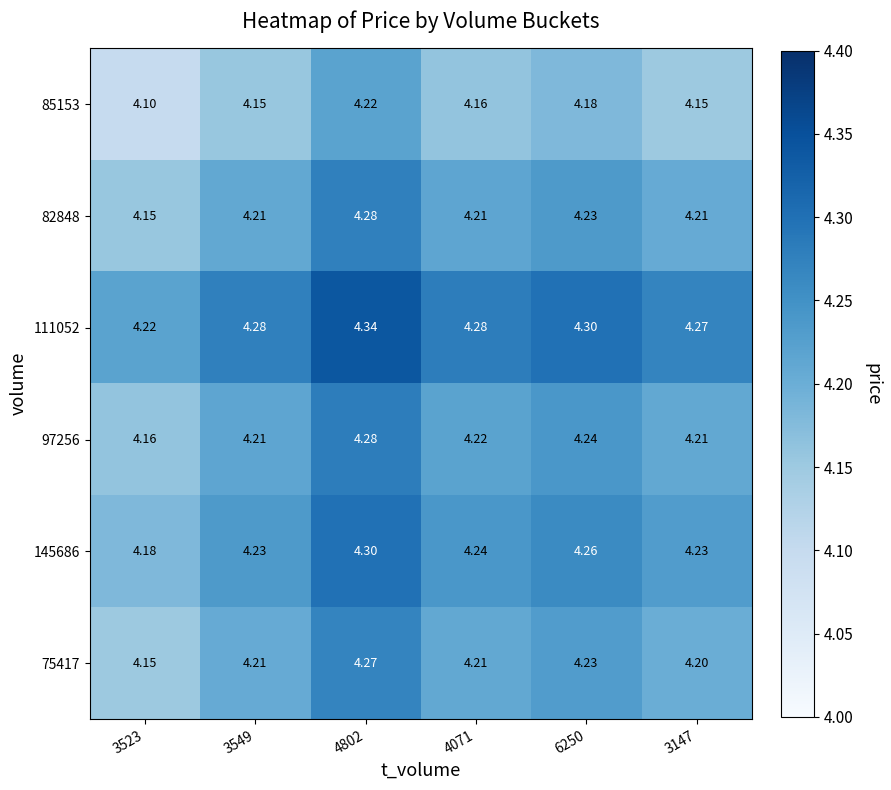

Is the value of 111052 at 4802 greater than the value of 75417 at 3147?

Yes